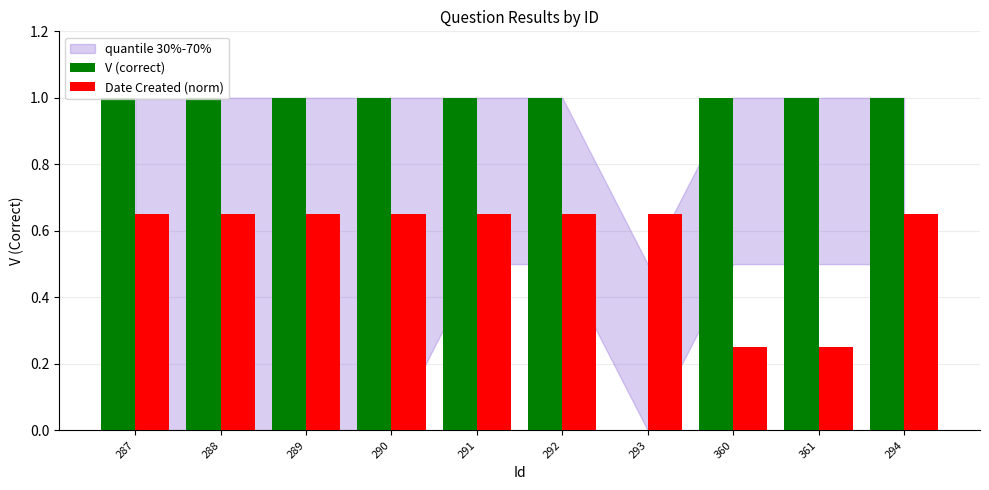

The value of Date Created (norm) at 291 is 0.2. True or false?

False